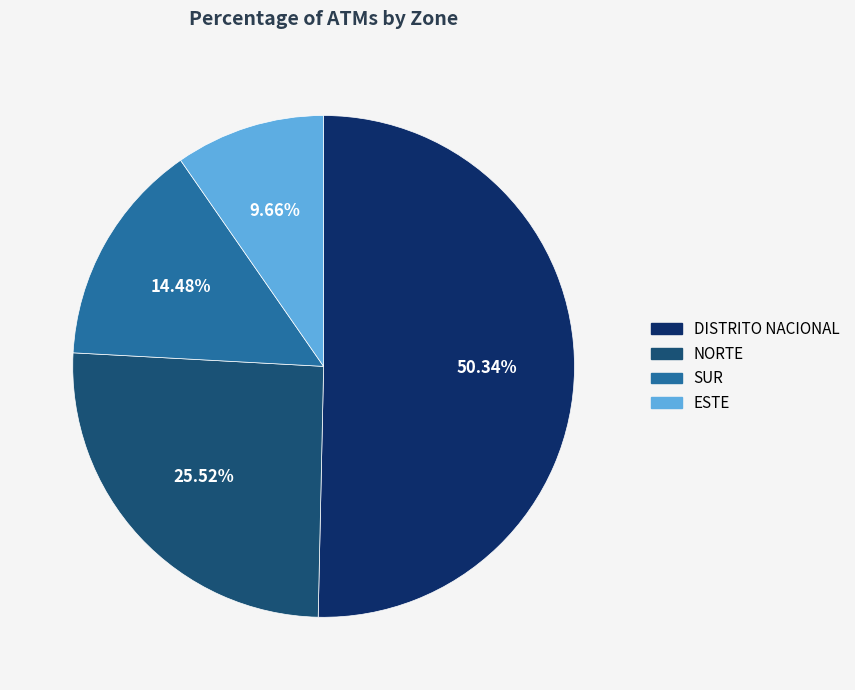

Which category has the biggest portion of the pie?

DISTRITO NACIONAL